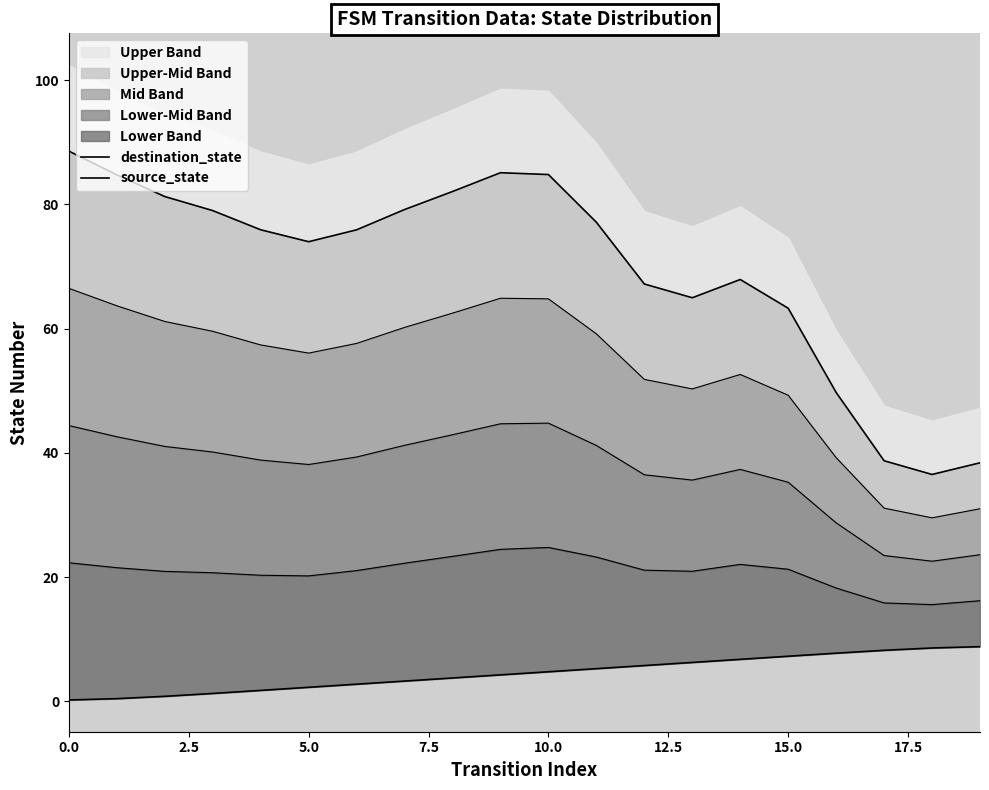

Rank the series by their maximum value, from lowest to highest.

source_state, destination_state